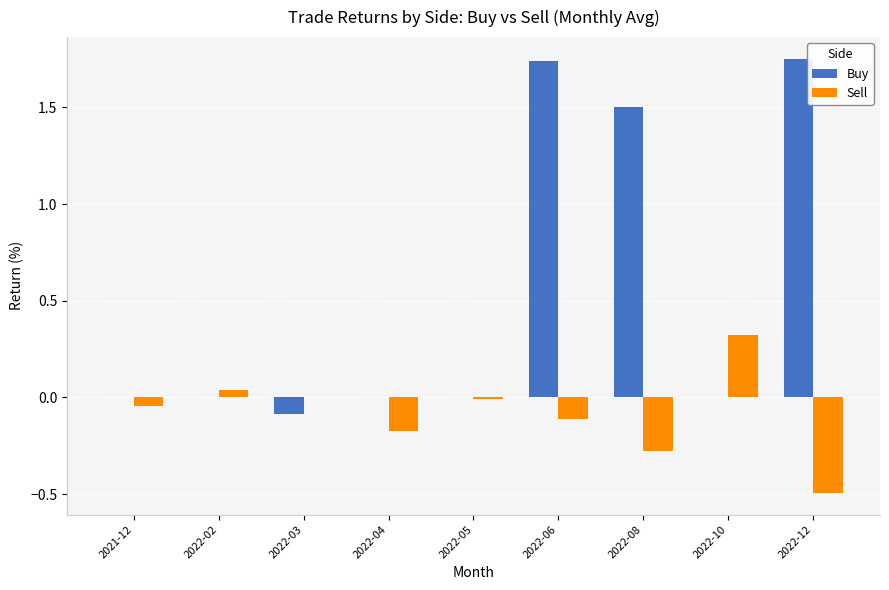

Is the value of Sell at 2022-08 greater than the value of Buy at 2022-12?

No